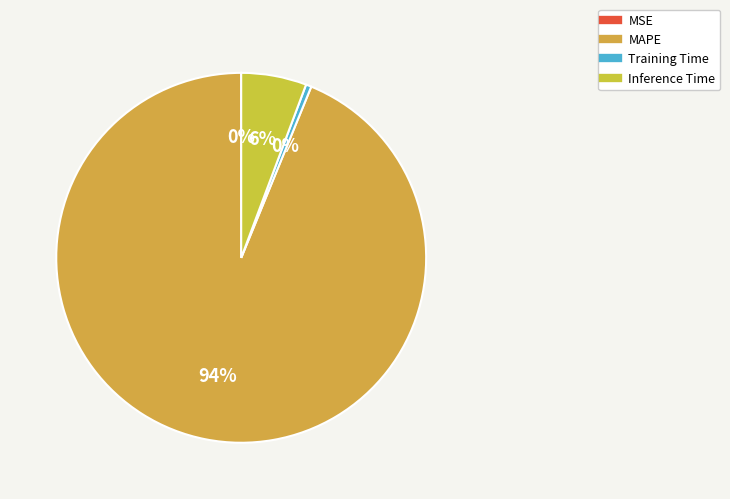

To the nearest percent, what is the difference between the Inference Time and MAPE slice percentages?

88%